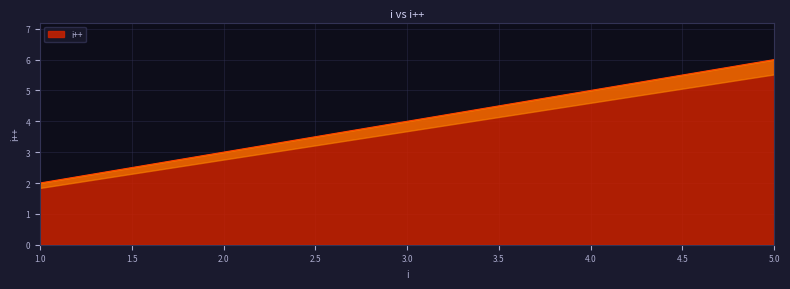

How many data points are less than 4?

2